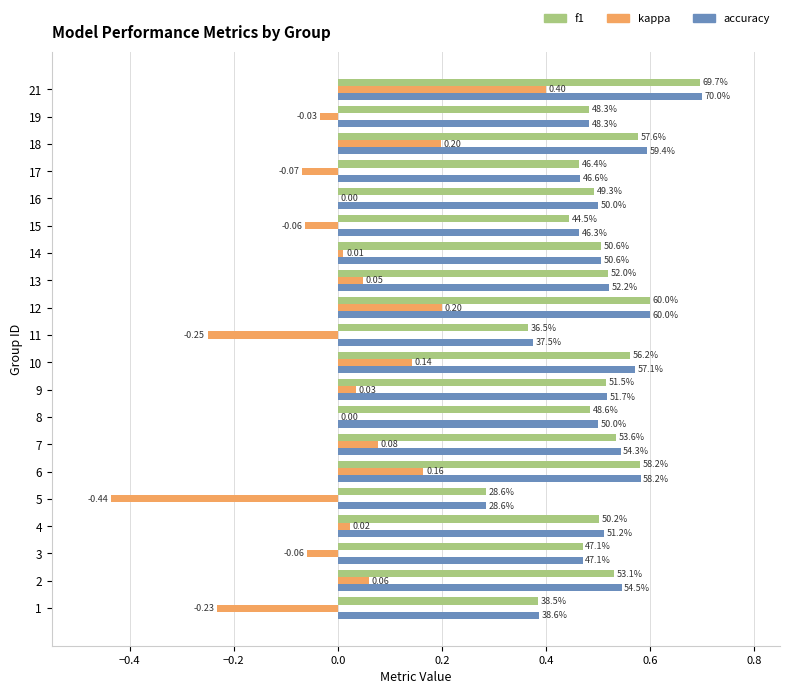

What value does the accuracy series have at 17?

0.5